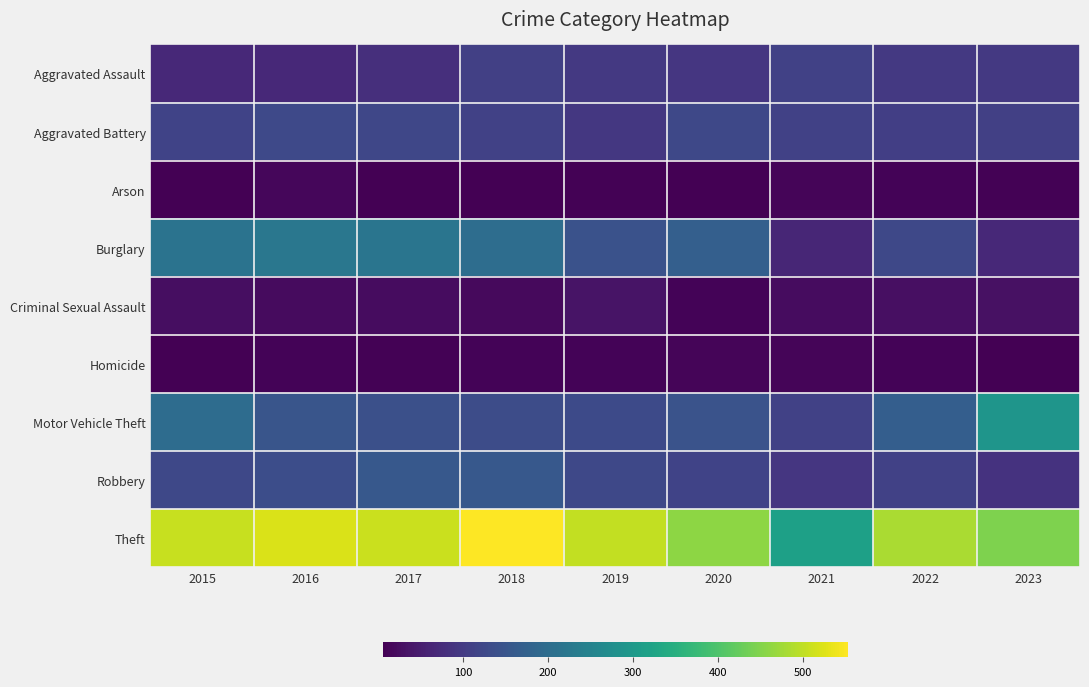

How many data points does each series have?

9